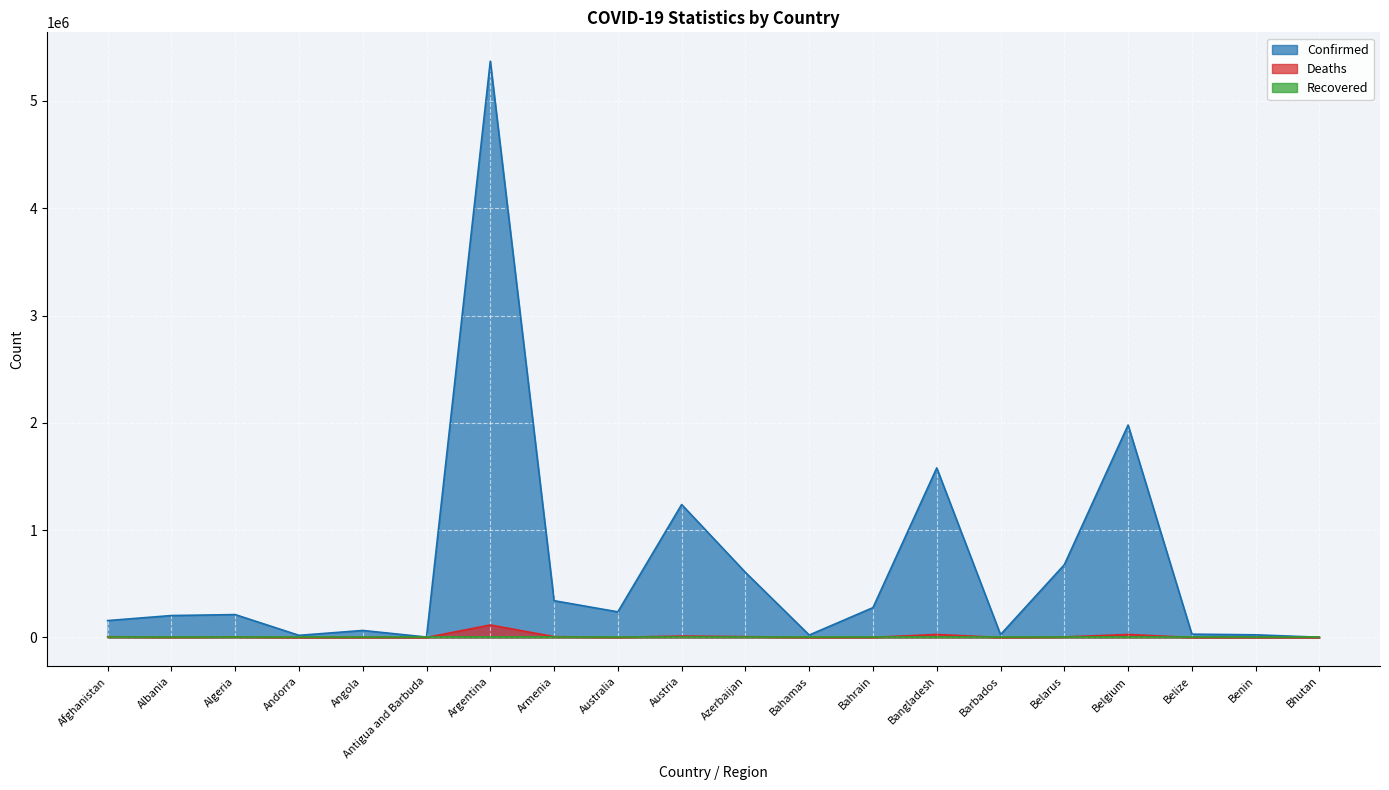

The value of Confirmed at Austria is 1239287. True or false?

True